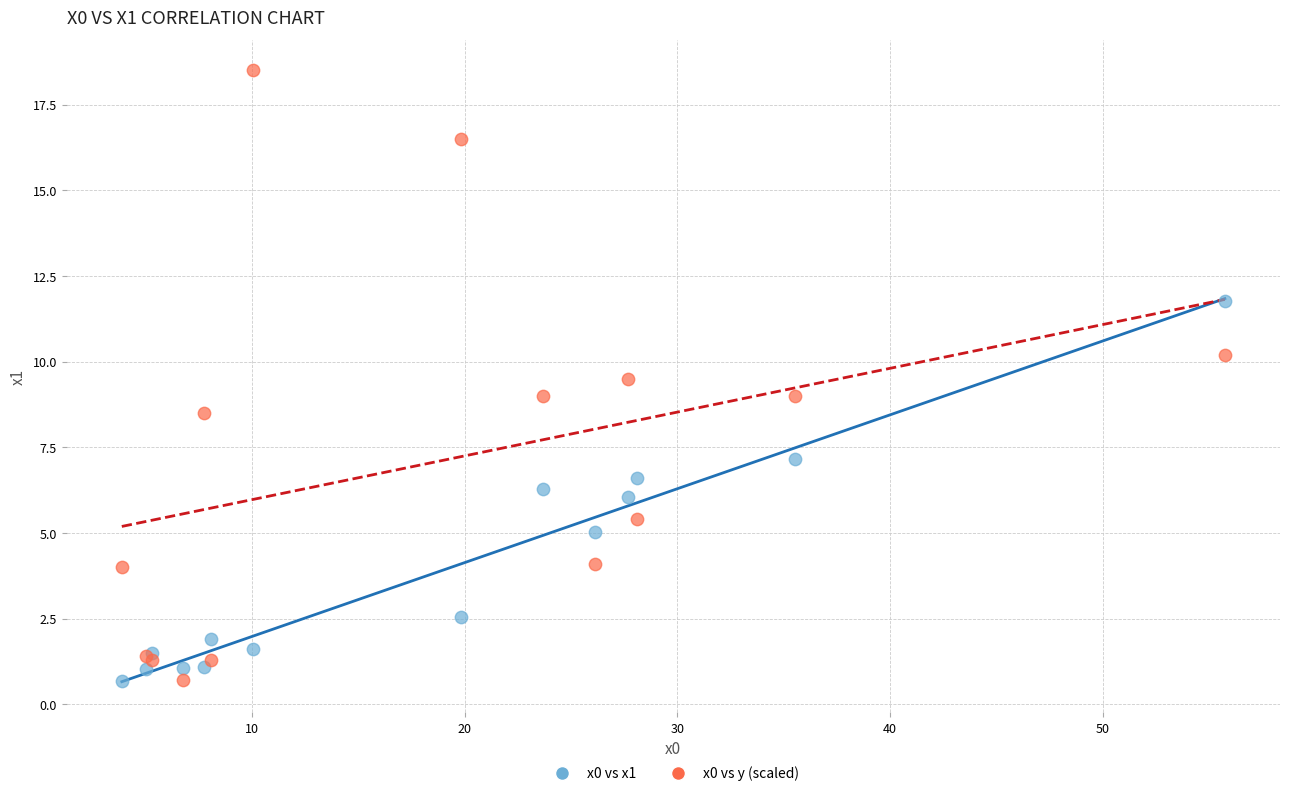

Which series contains the highest Y value?

x0 vs y (scaled)